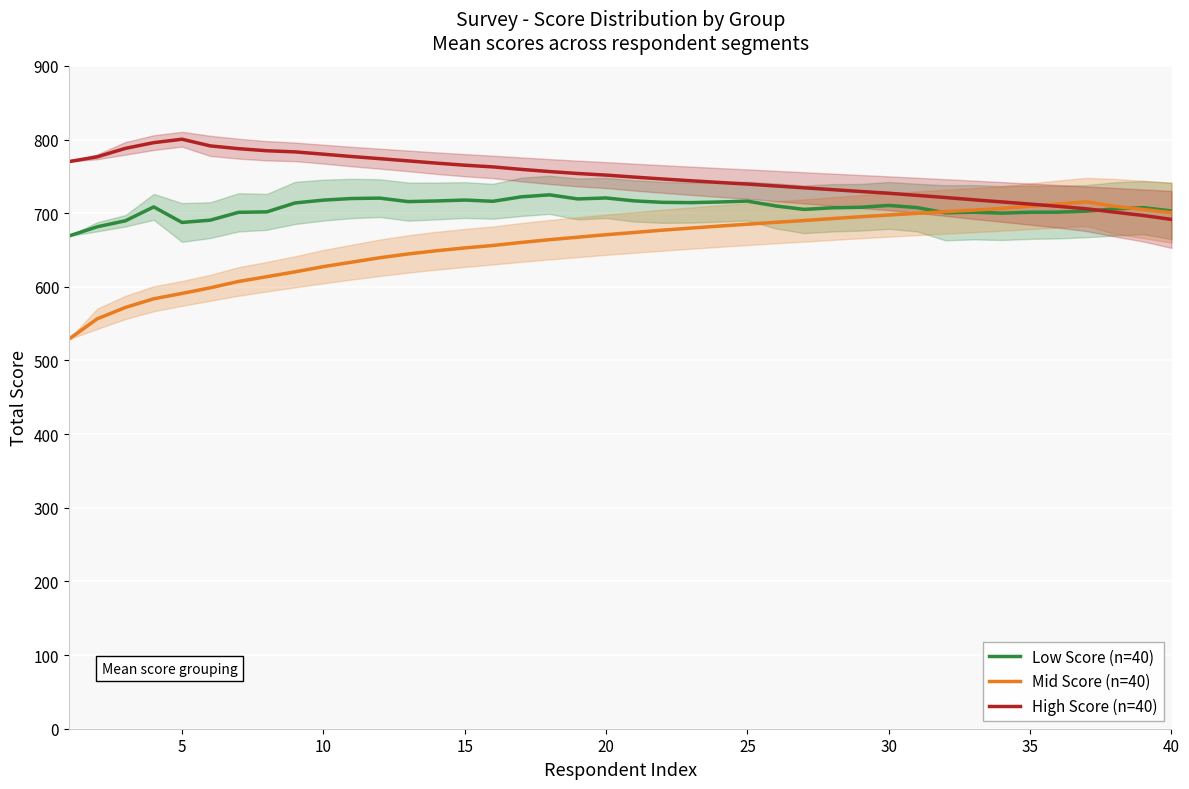

What is the maximum value for High Score (n=40)?

800.4